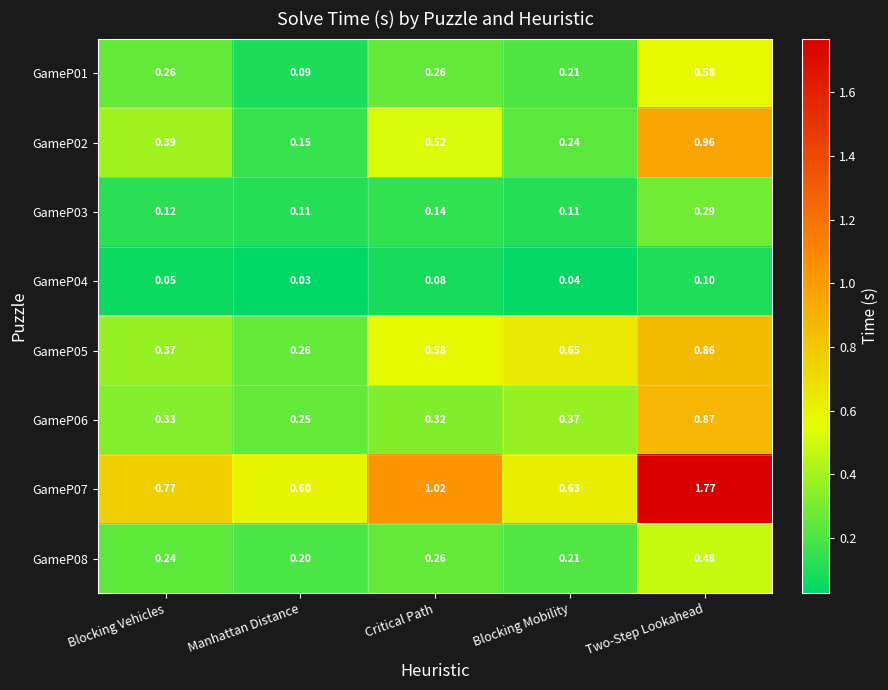

Which series changed the most between Critical Path and Blocking Mobility?

GameP07